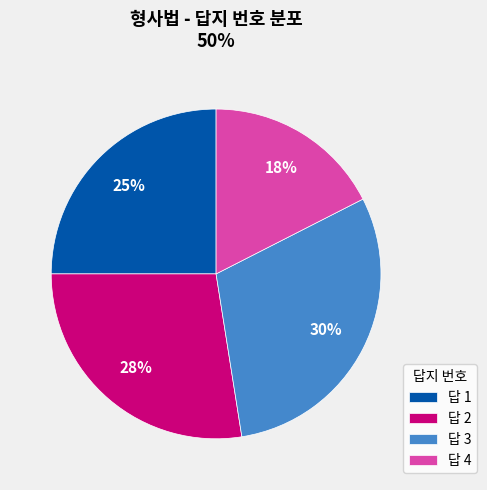

To the nearest percent, what is the difference between the largest and smallest slice percentages?

12%